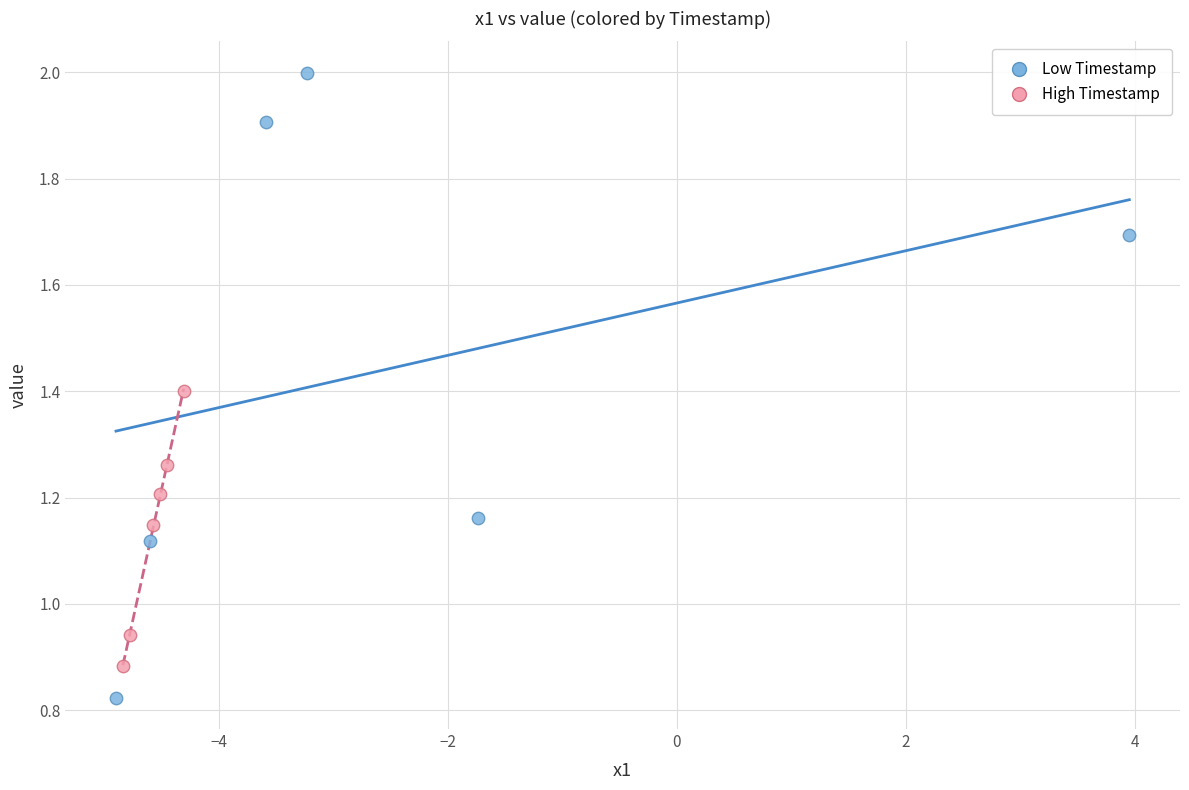

Which series has the widest spread of Y values?

Low Timestamp